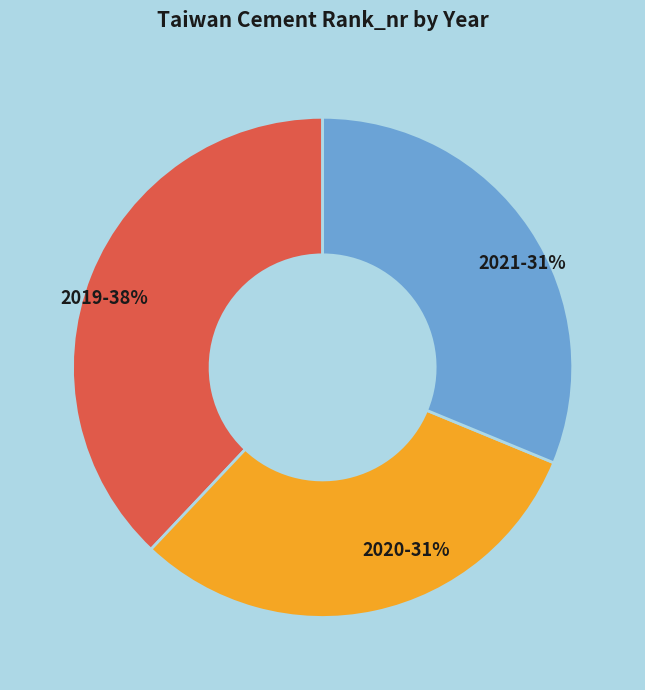

To the nearest percent, what percentage of the pie is 2021?

31%